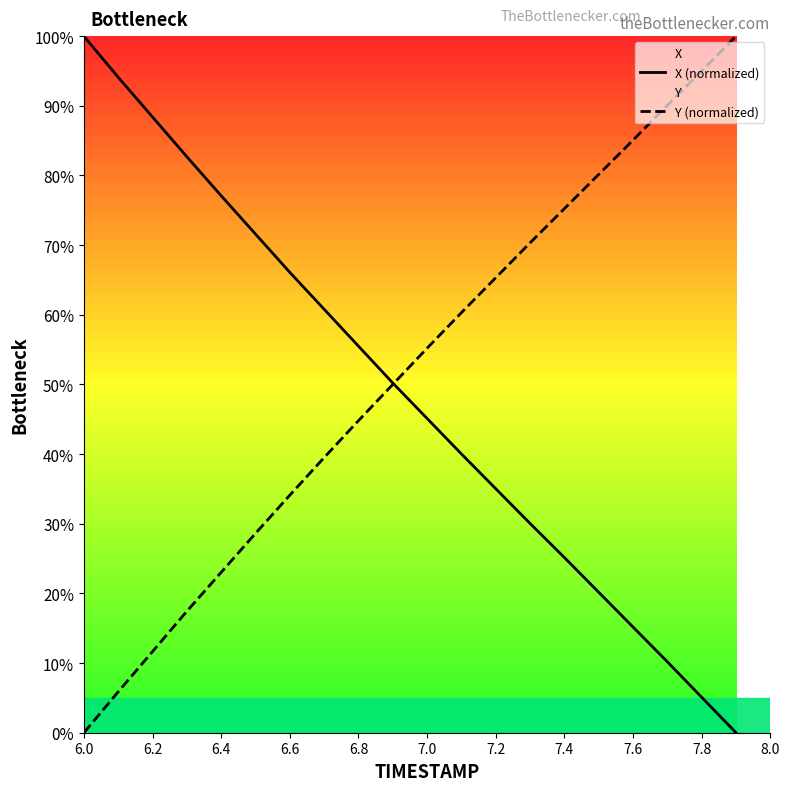

The value of X (normalized) at 6.2 is 134.5. True or false?

False